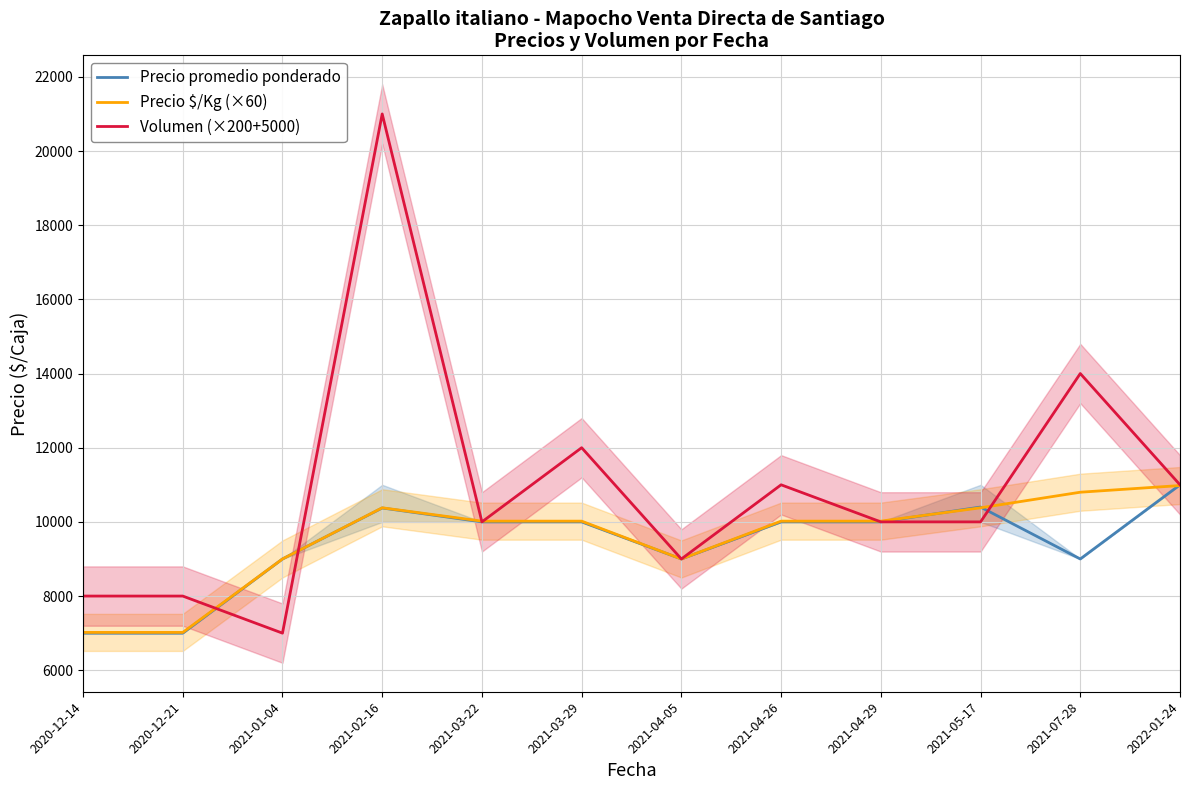

Count the number of categories in the chart.

12